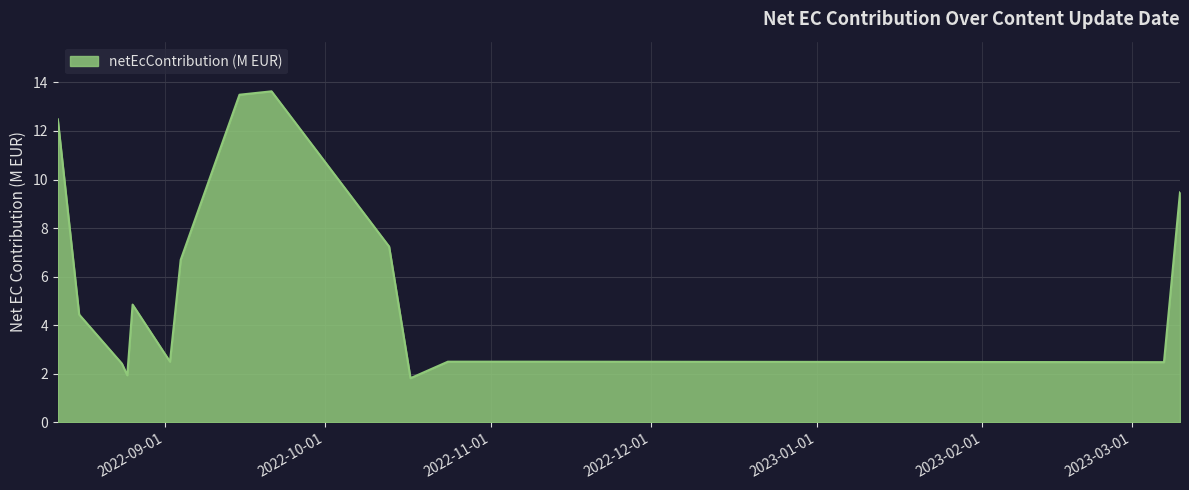

What is the maximum value shown in the chart?

13.6